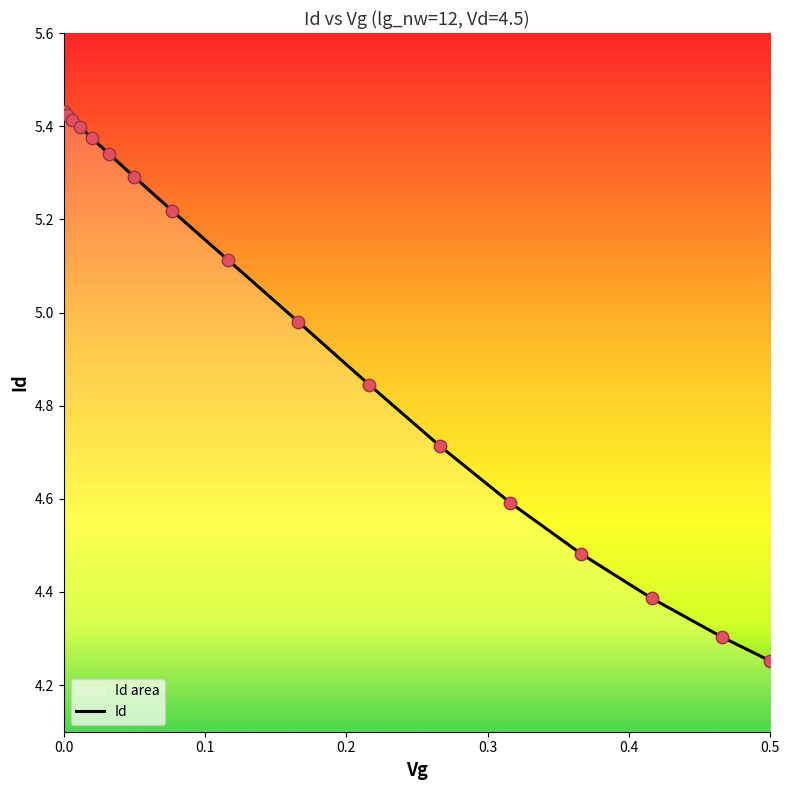

What is the change in value from 0.0061833333 to 0.16605482?

-0.4